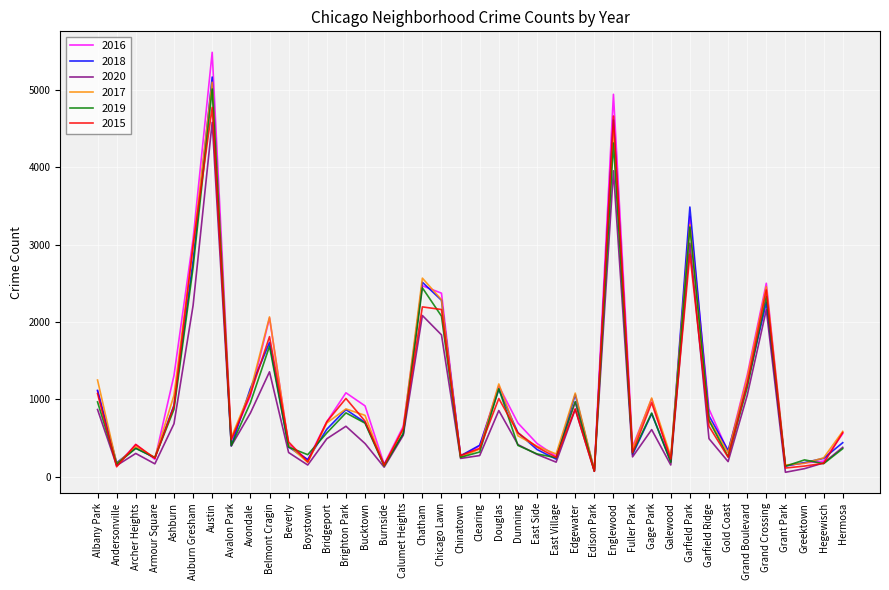

True or false: 2017 has more than 2 interior local peaks.

True